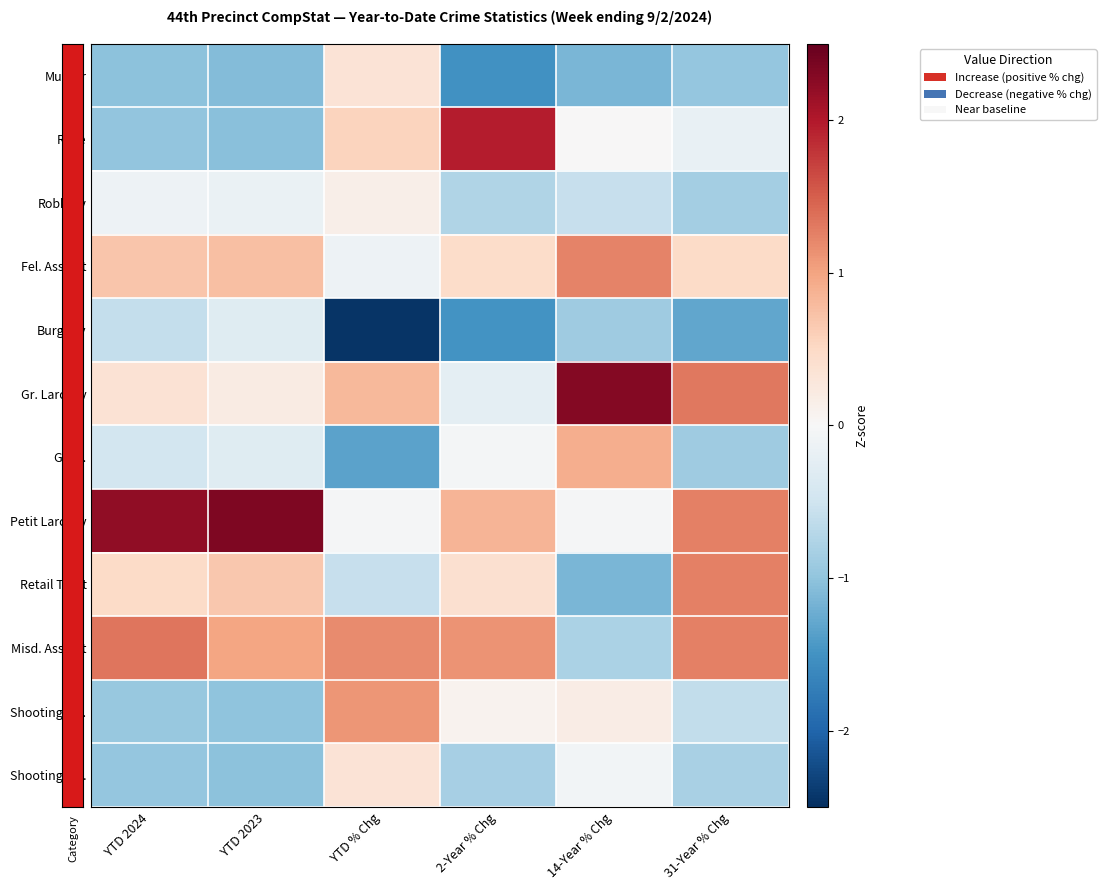

What is the difference between the highest and lowest values at 2-Year % Chg?

3.5